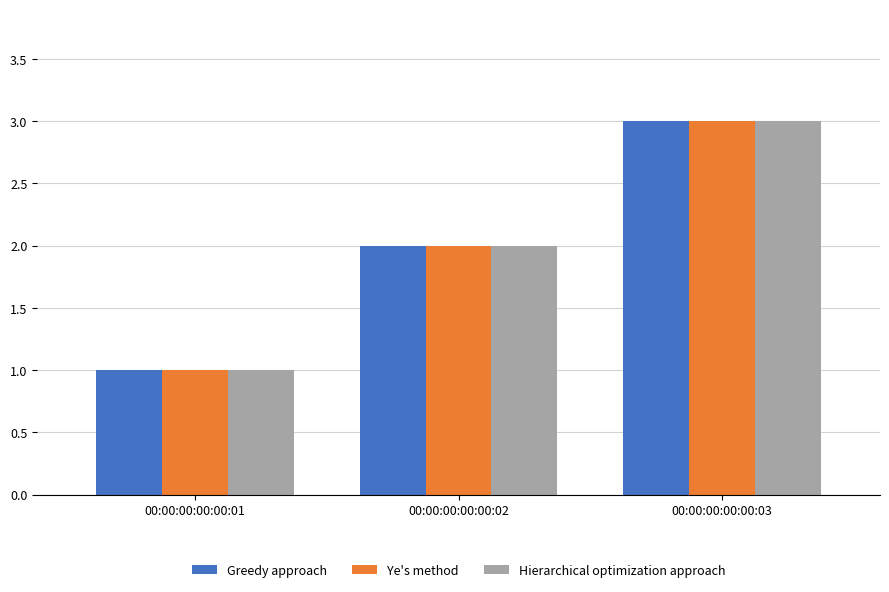

Is it true that Greedy approach equals 5 at 00:00:00:00:00:03?

False